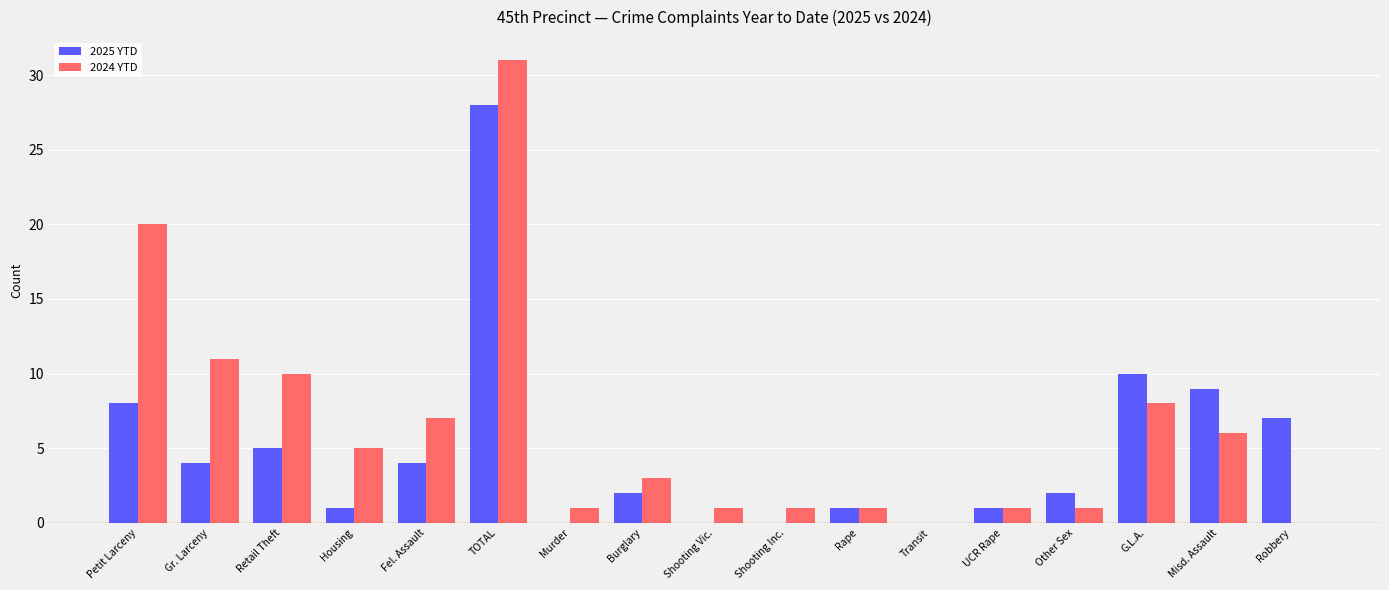

Count the number of categories in the chart.

17